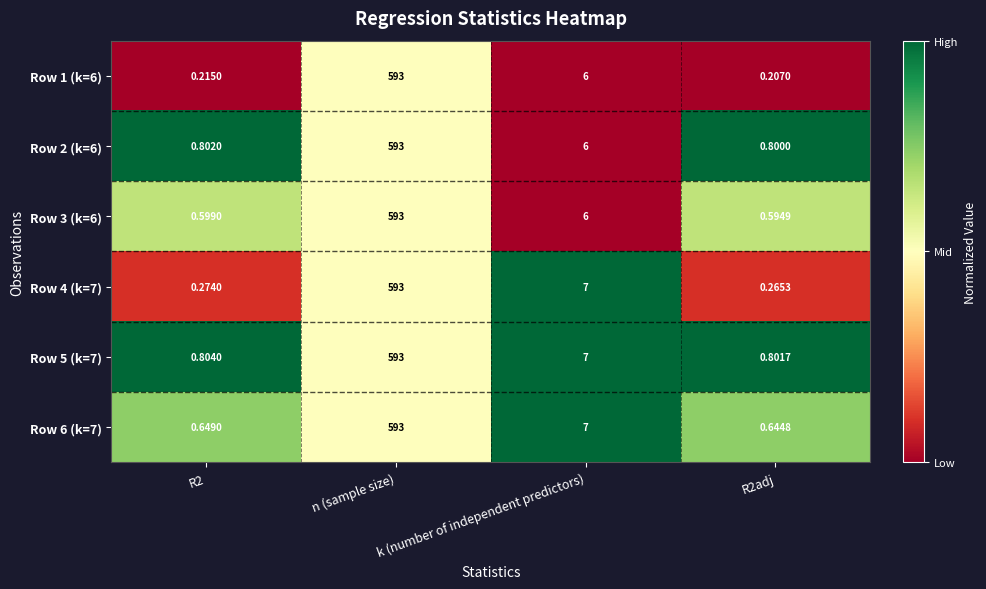

What is the total value across all series at R2?

3.3